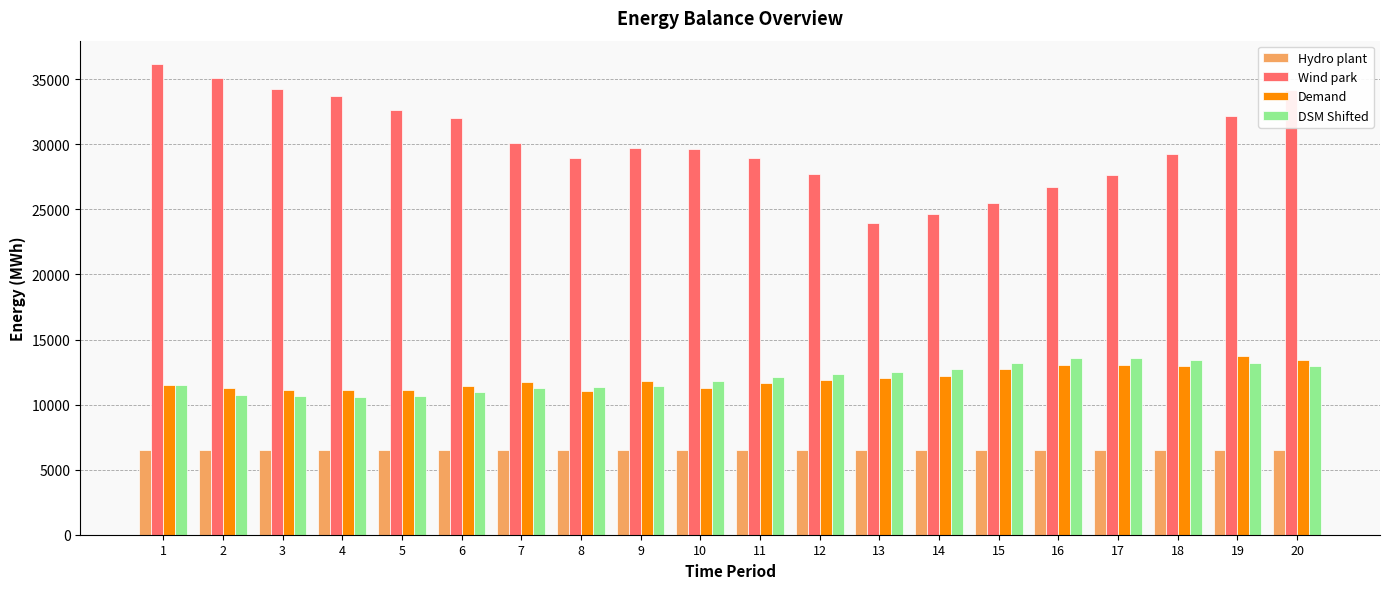

What is the approximate value of DSM Shifted at 10?

11776.2